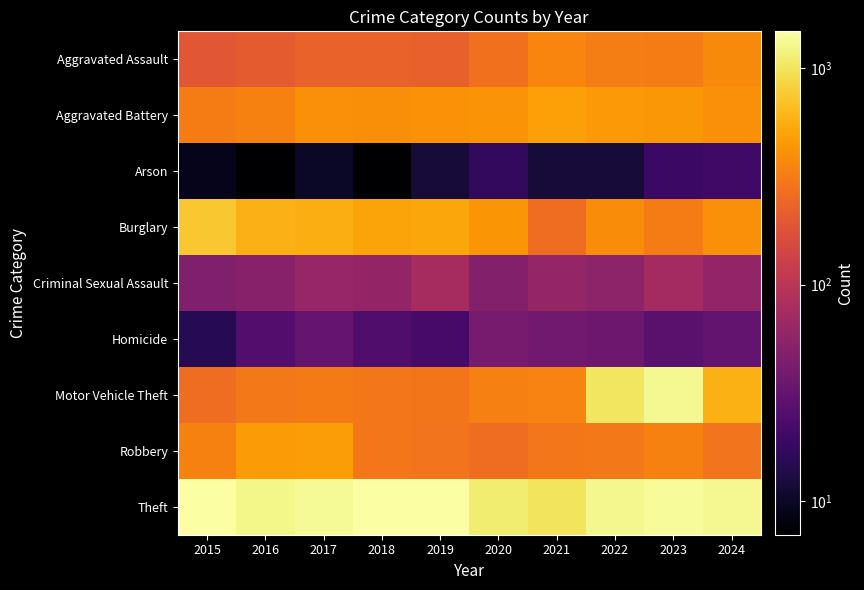

How many categories are shown in the chart?

10